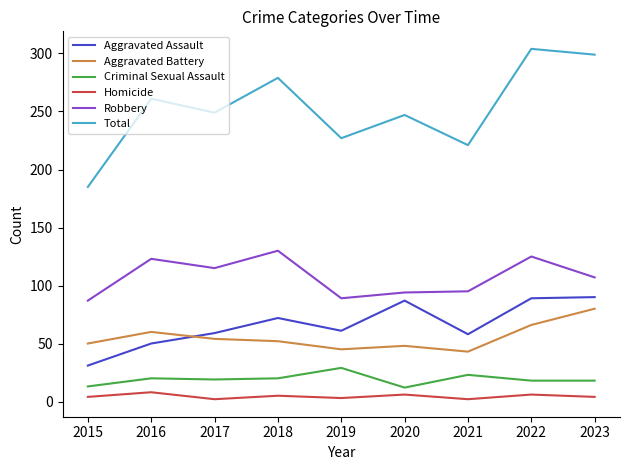

List the series in order of their peak value, lowest first.

Homicide, Criminal Sexual Assault, Aggravated Battery, Aggravated Assault, Robbery, Total